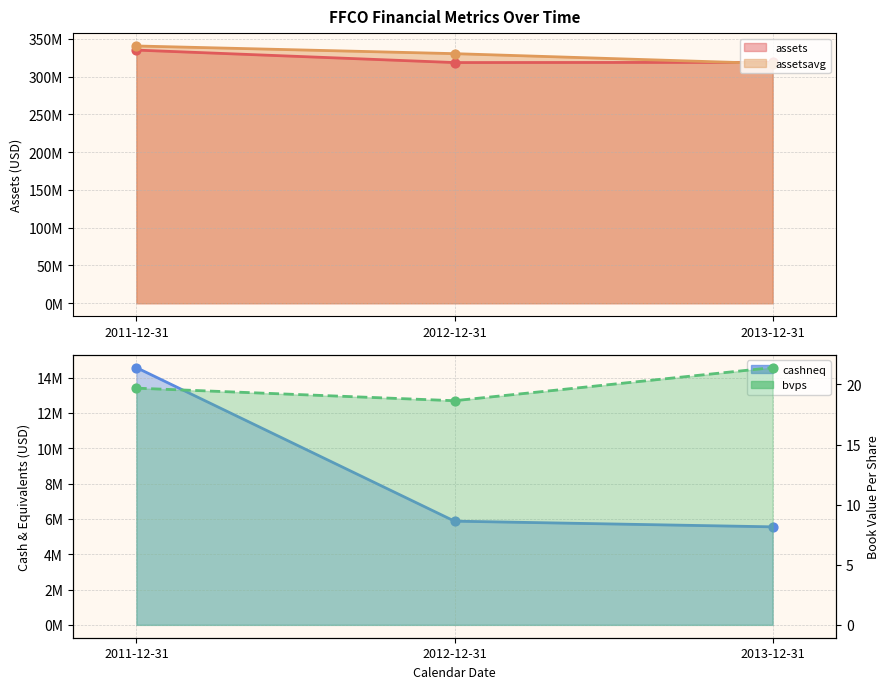

Which series has the largest total across all categories?

assetsavg